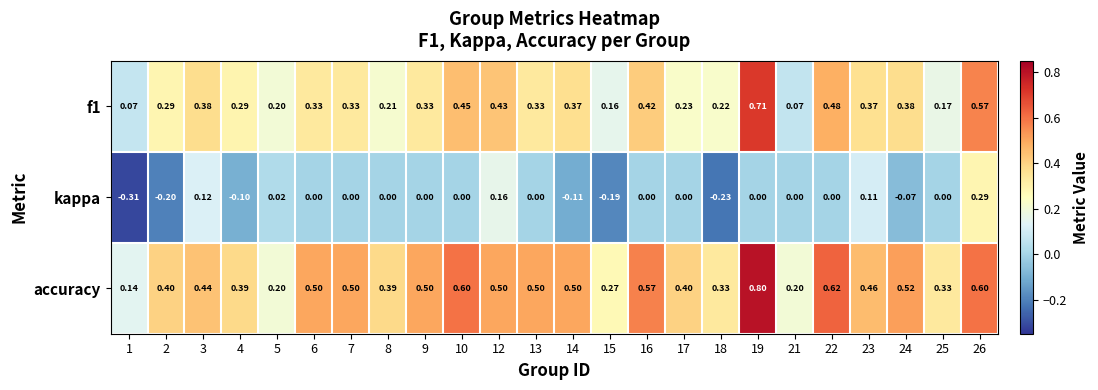

Is the value of f1 at 22 greater than the value of accuracy at 5?

Yes